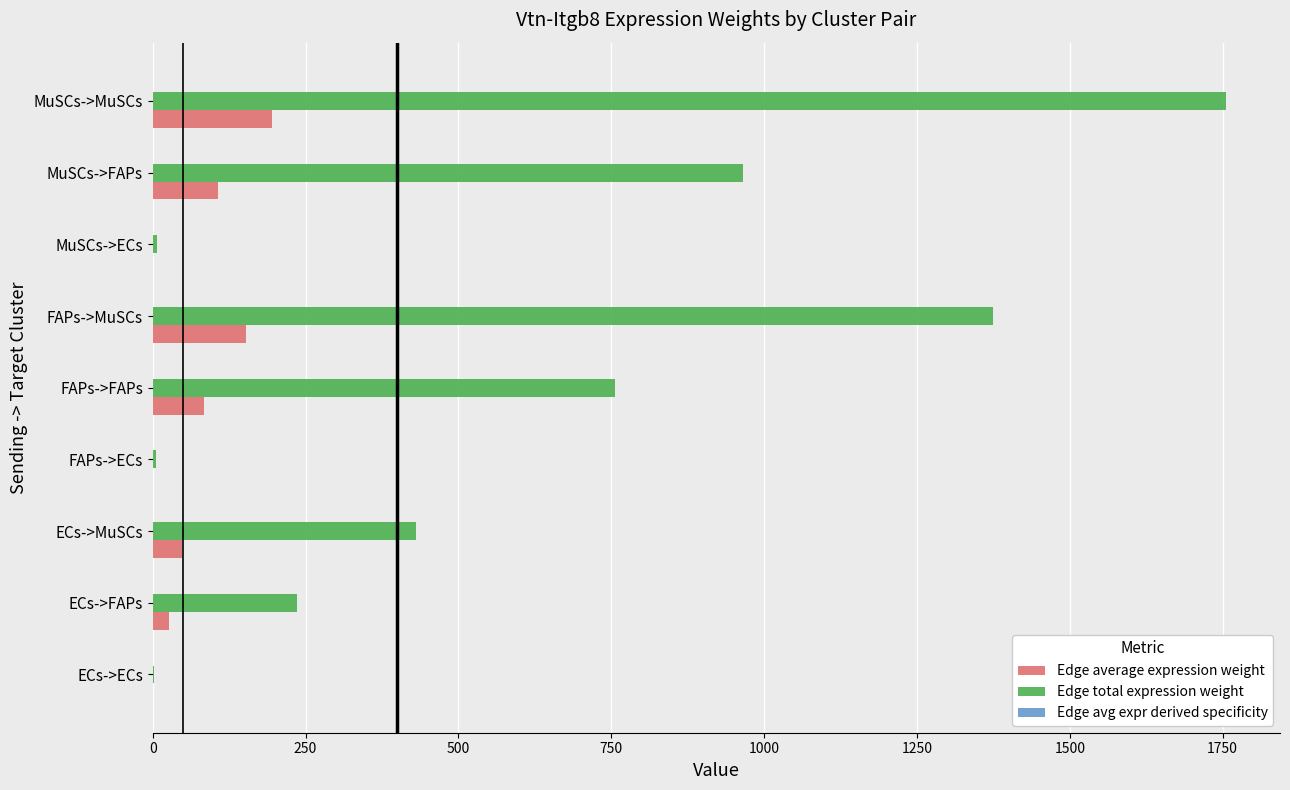

Which series has the largest total across all categories?

Edge total expression weight